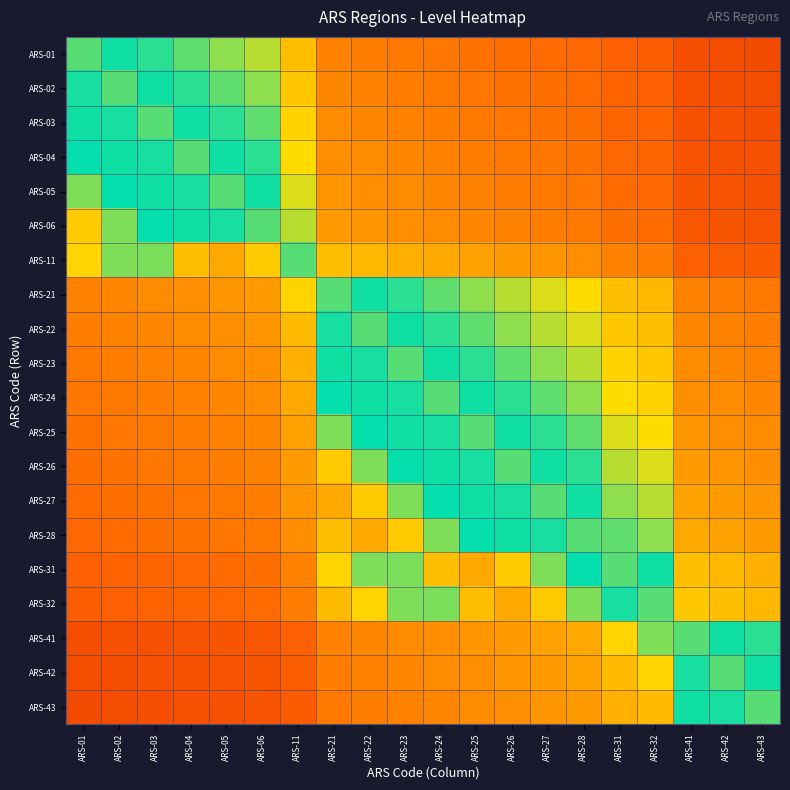

What is the spread (max minus min) of values at ARS-03?

0.5